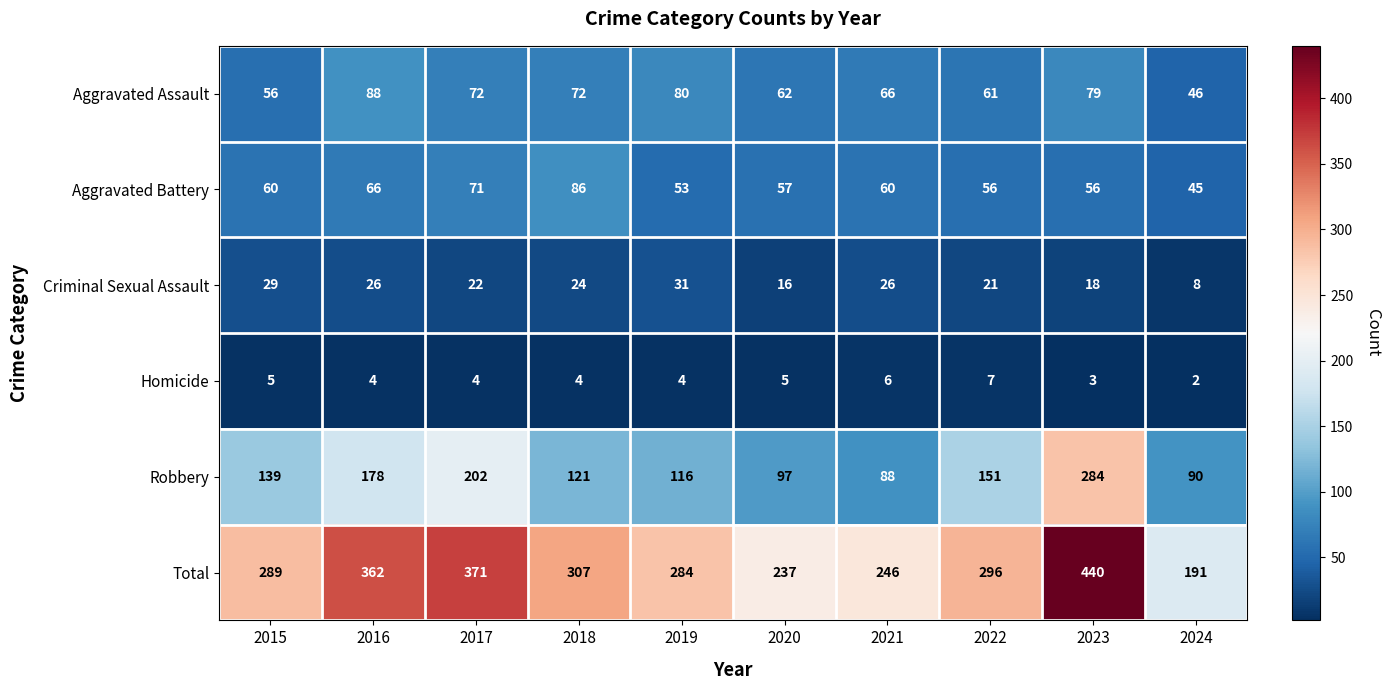

What is the difference between the maximum and second lowest values in the Criminal Sexual Assault series?

15